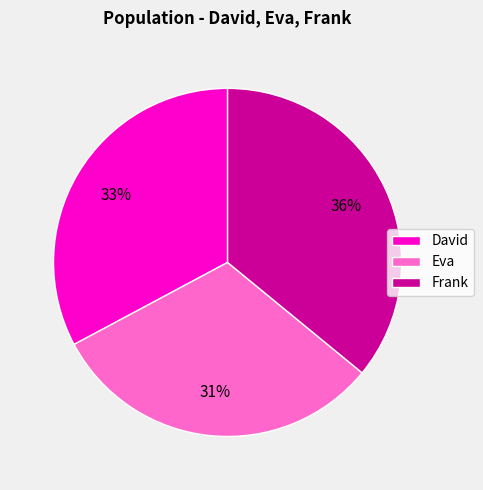

Combined, do Frank and David account for over 50%?

Yes